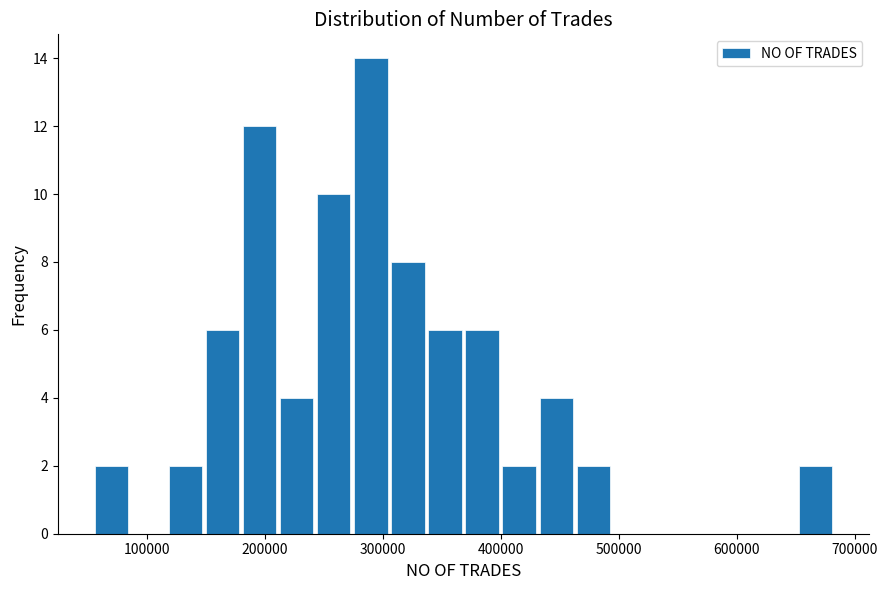

Around what value on the x-axis is the tallest bar? Give the approximate position of its centre, as read against the axis.

290000